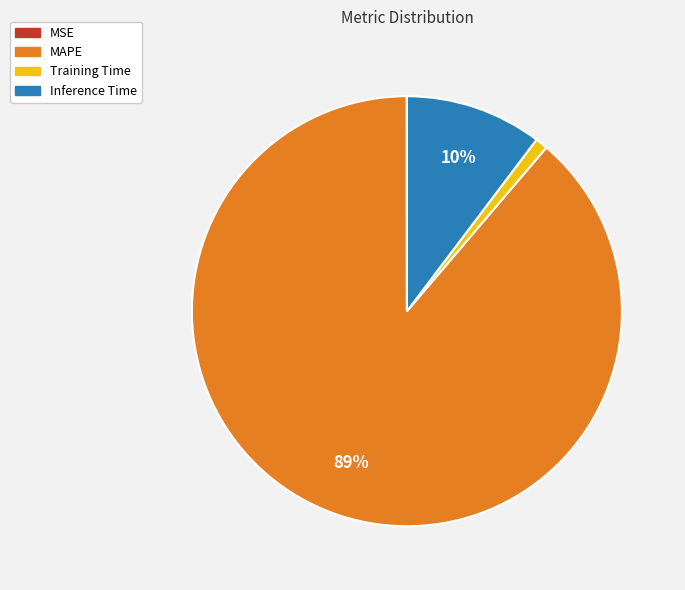

To the nearest percent, what percentage of the pie is Training Time?

1%